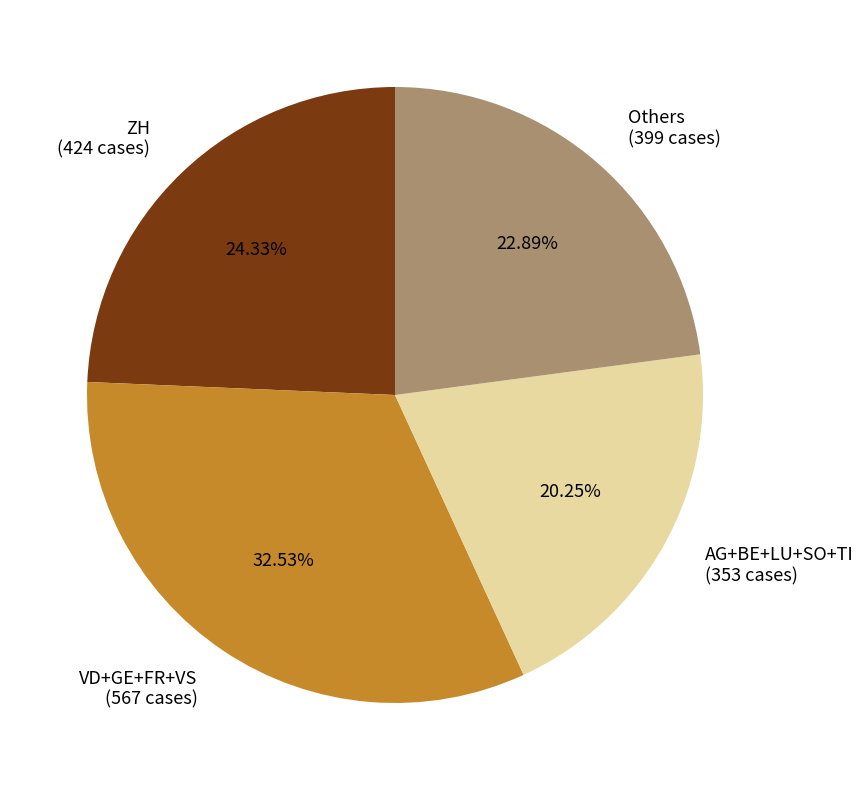

What is the largest slice in the pie chart?

VD+GE+FR+VS (567 cases)